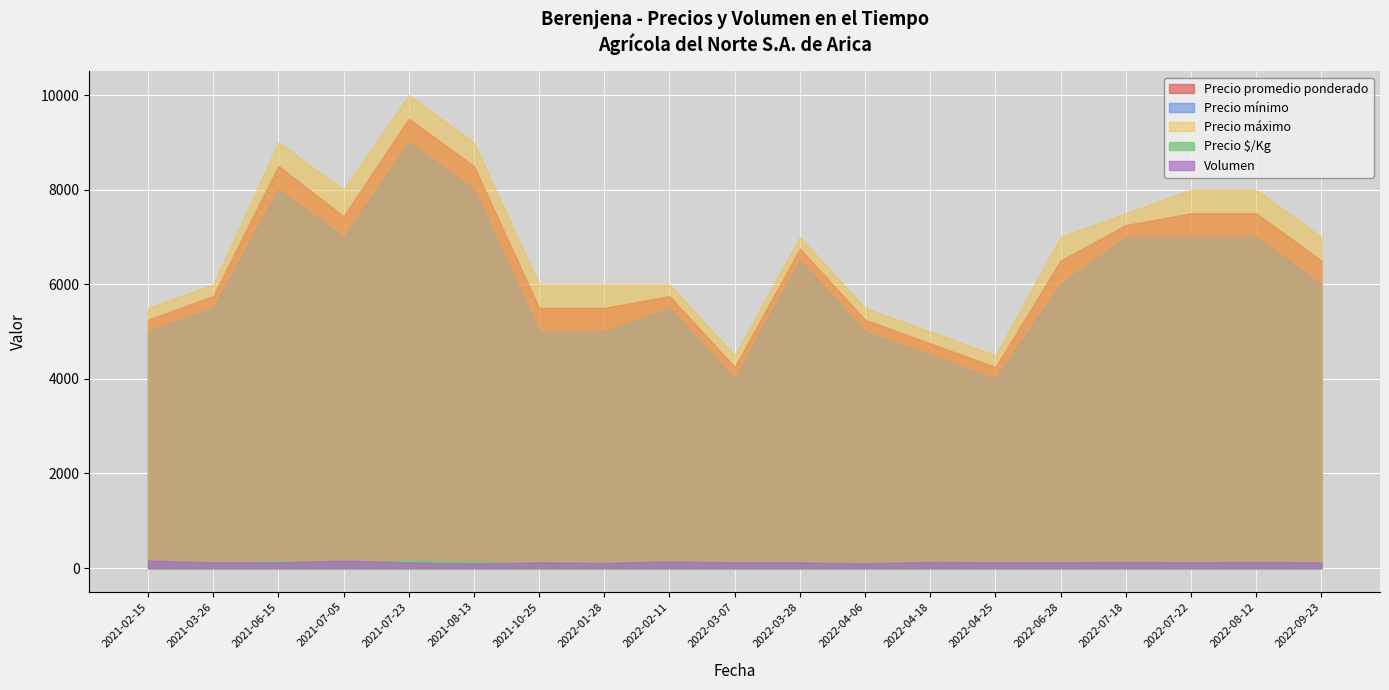

Is the value of Precio mínimo at 2022-07-22 greater than the value of Precio promedio ponderado at 2022-09-23?

Yes